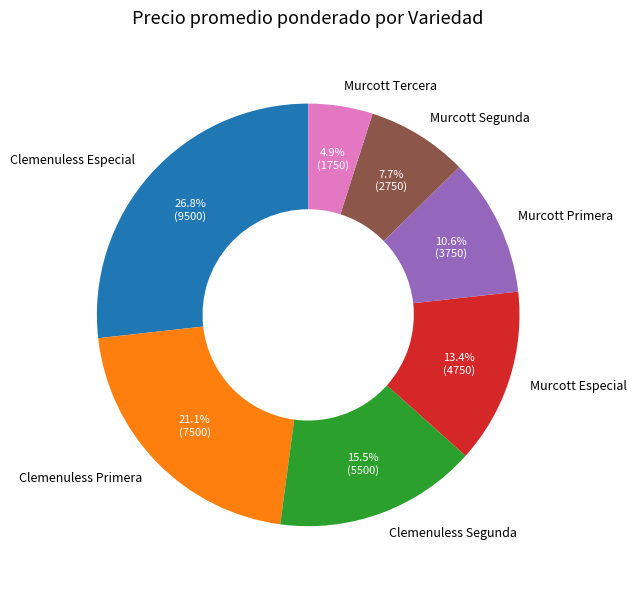

How many slices are in this pie chart?

7